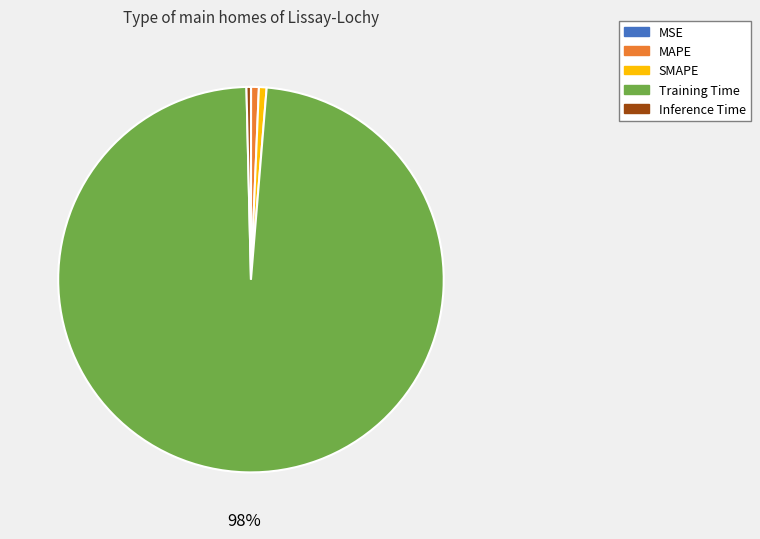

Does any single category account for the majority?

Yes